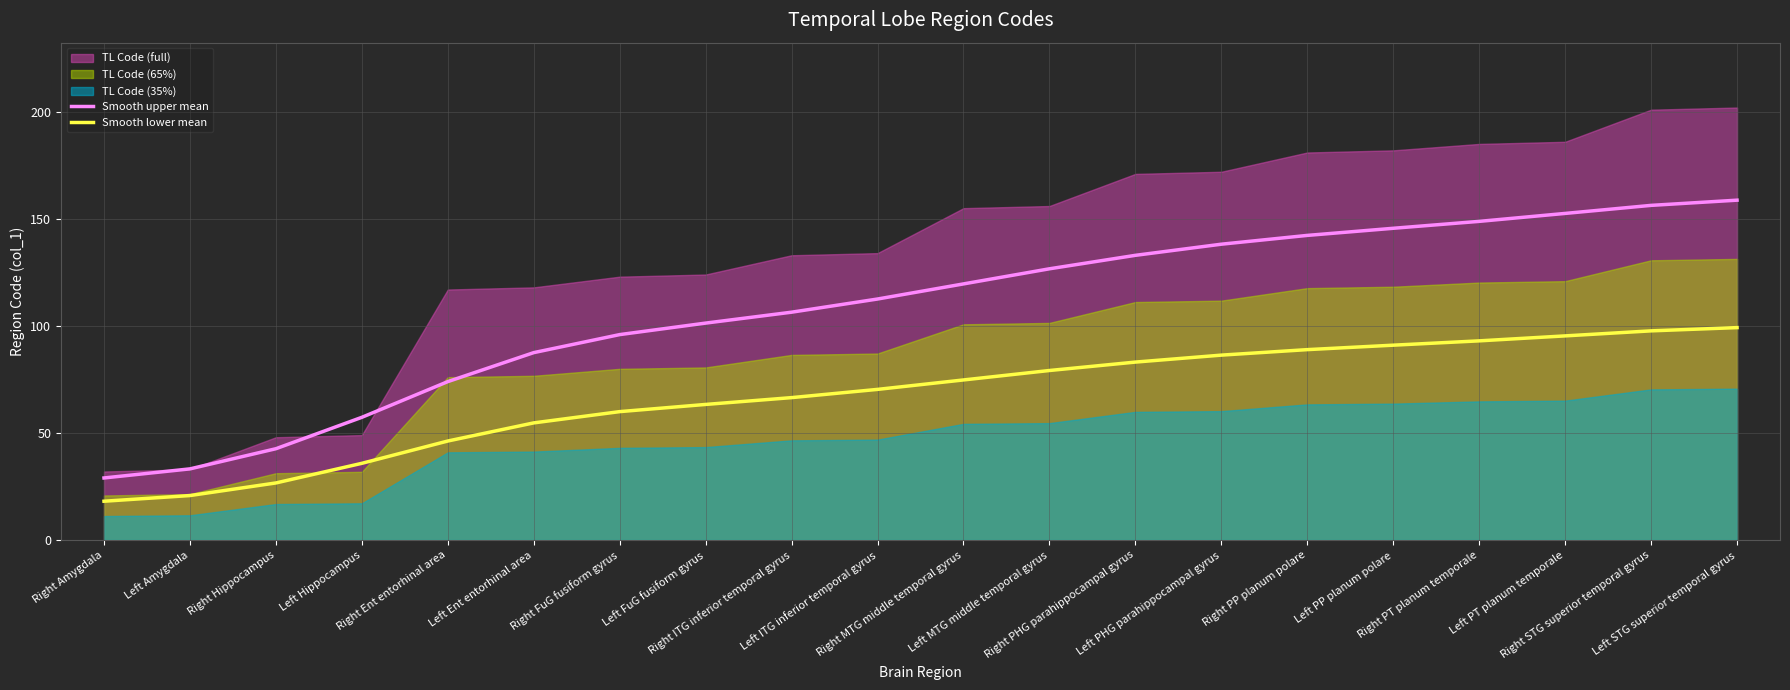

What is the label of the 6th point from the left?

Left Ent entorhinal area